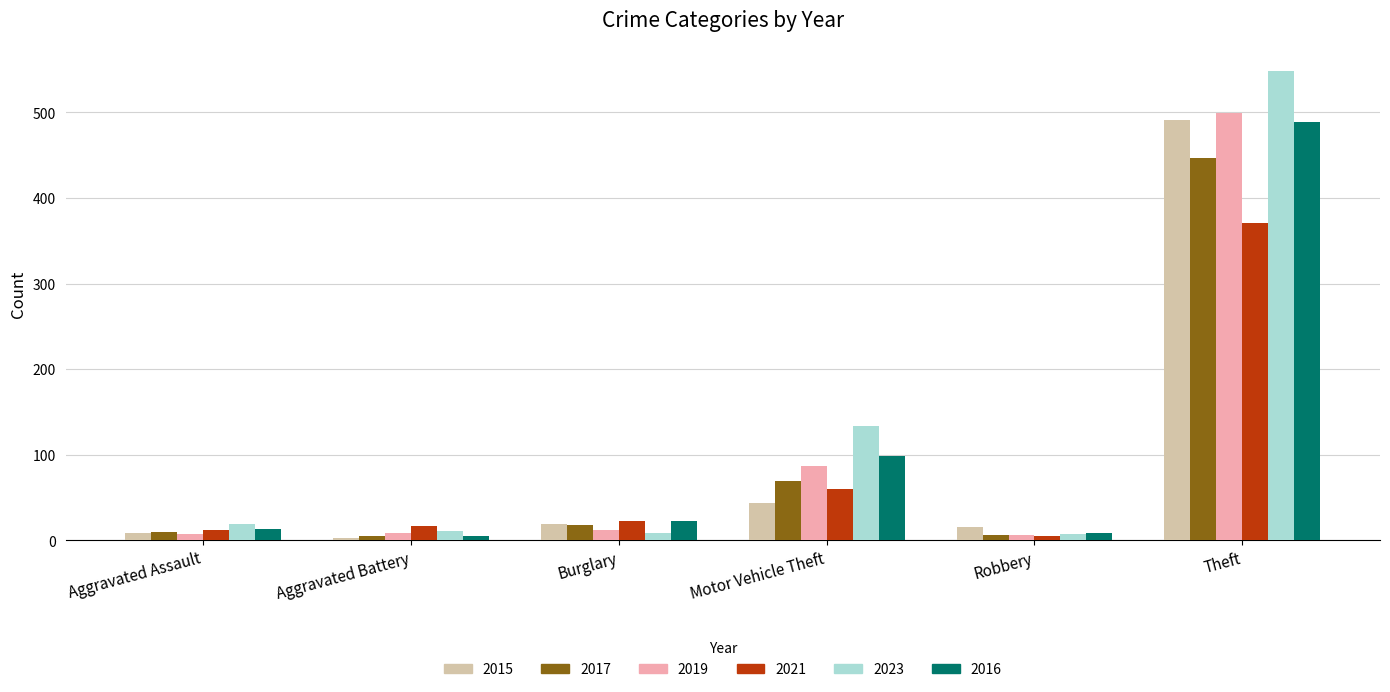

What is the greatest value displayed?

549